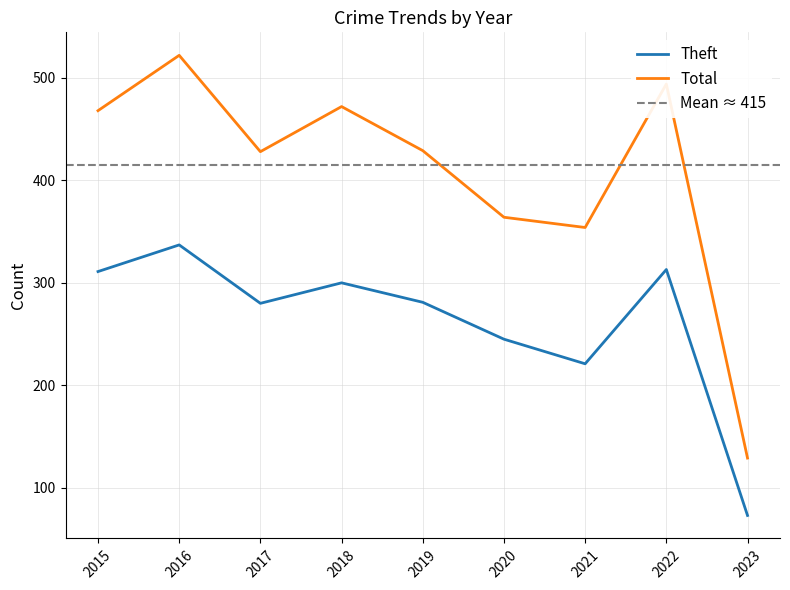

Which series changed the most between 2022 and 2023?

Total